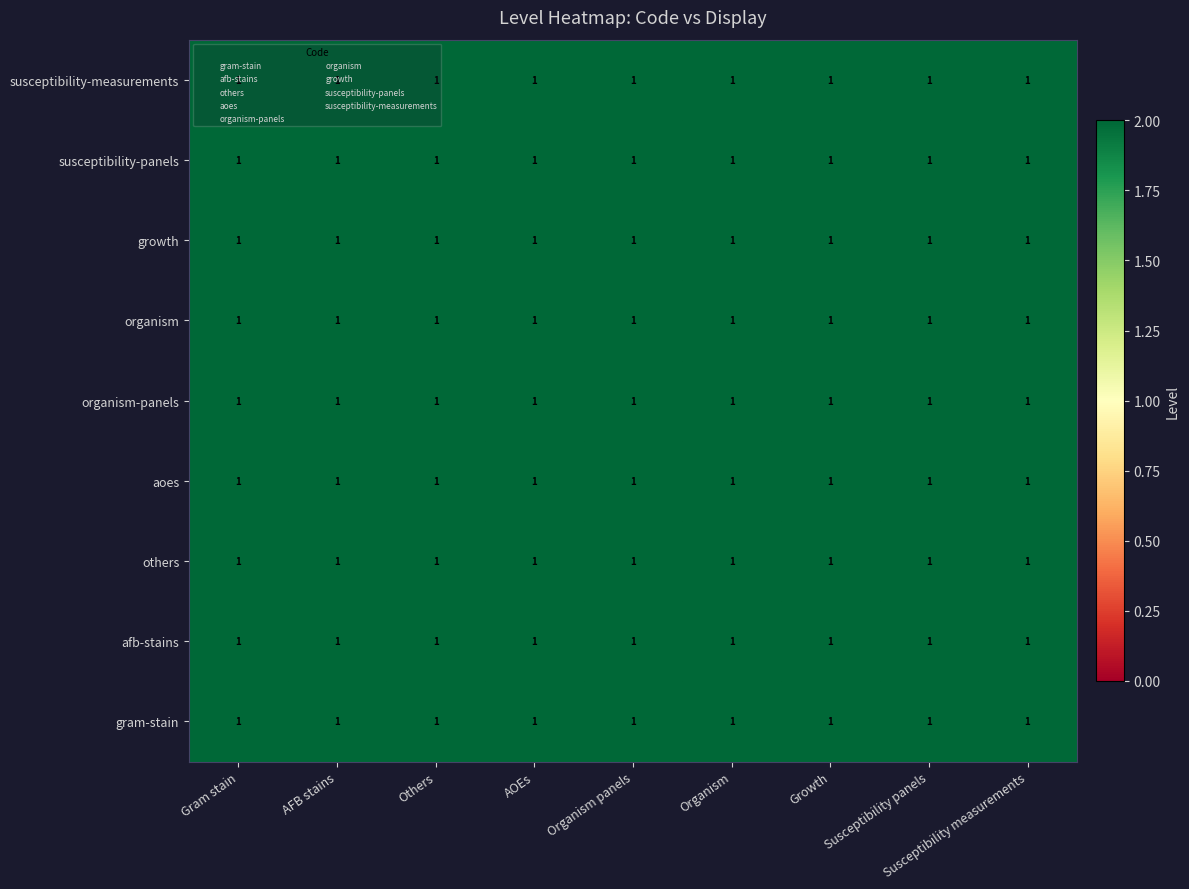

List the labels in order of organism-panels value, largest first.

Gram stain, AFB stains, Others, AOEs, Organism panels, Organism, Growth, Susceptibility panels, Susceptibility measurements